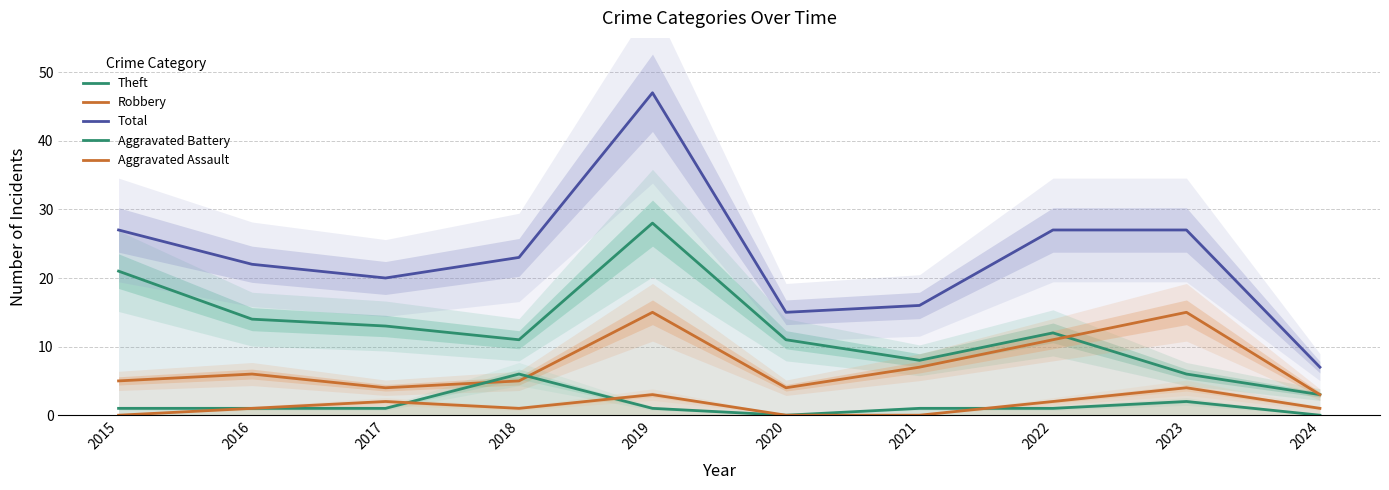

In Robbery, how many points are higher than both neighbors (excluding endpoints)?

3